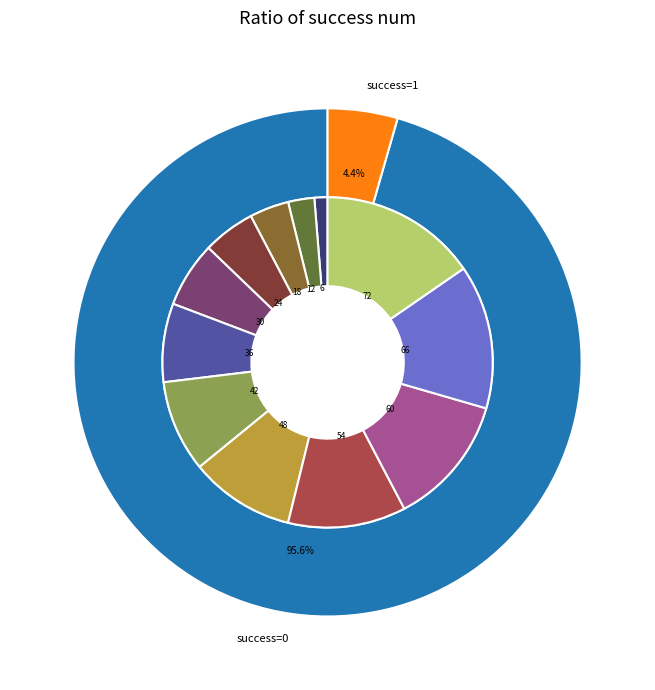

Is it true that 306 is 1% of the pie?

False